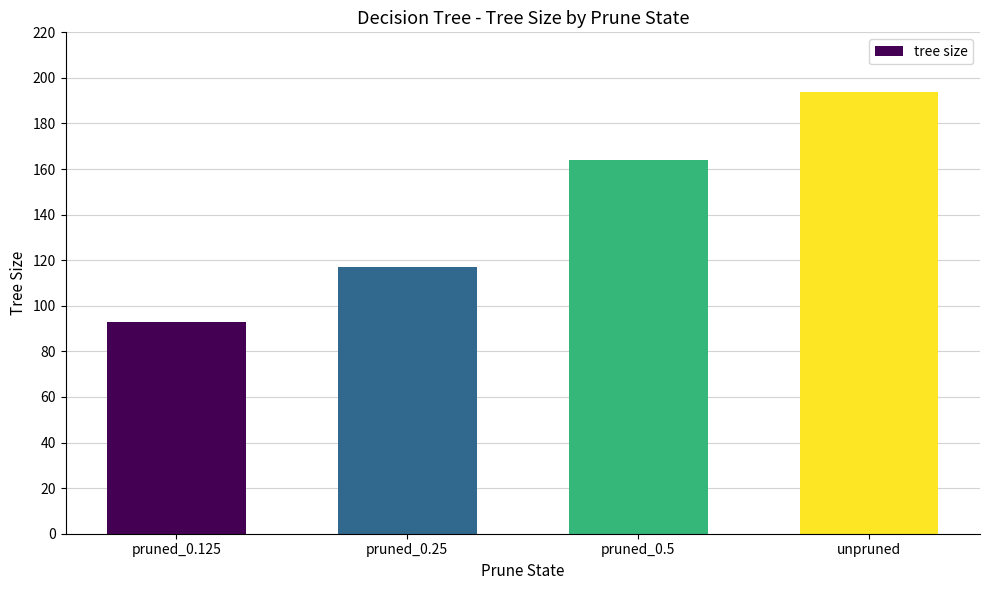

True or false: the data shows 33 at pruned_0.25.

False